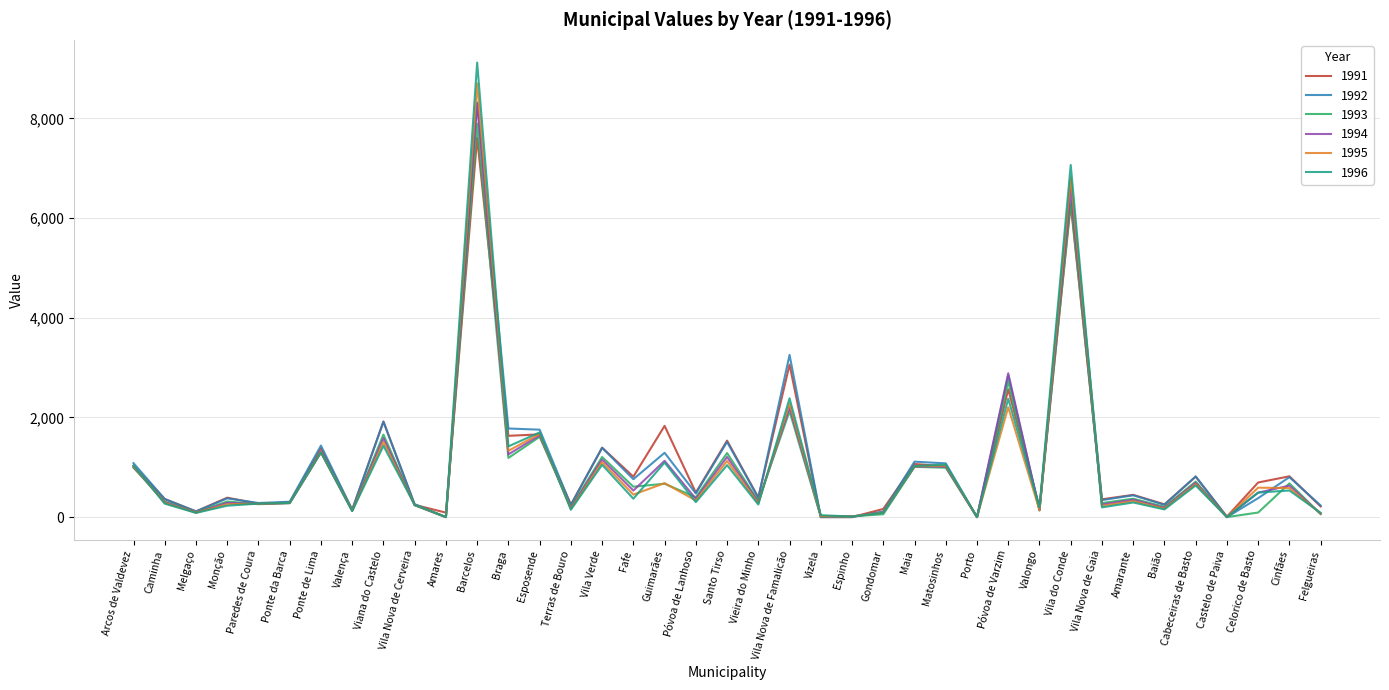

The 1992 series shows 375.9 at Monção. True or false?

True